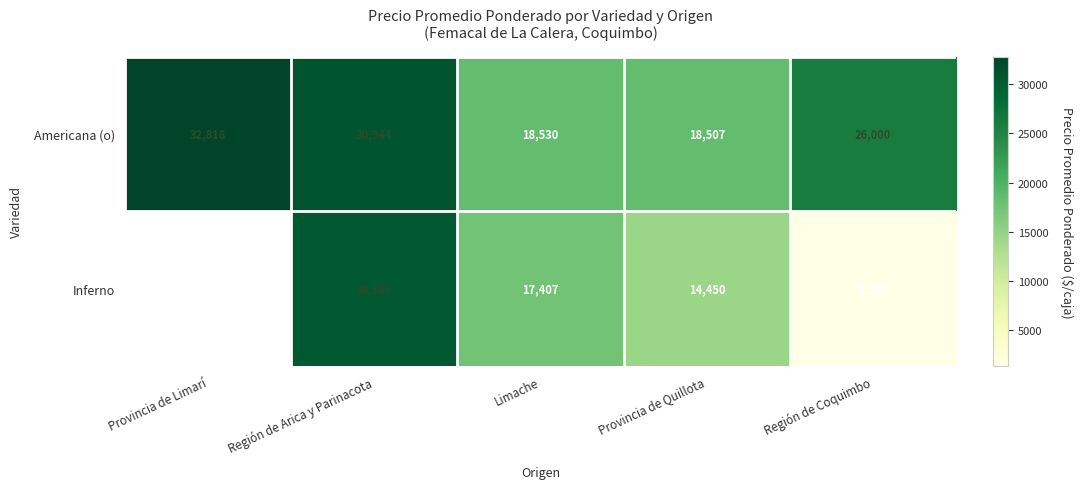

Is the value of Inferno at Región de Coquimbo greater than the value of Americana (o) at Región de Arica y Parinacota?

No